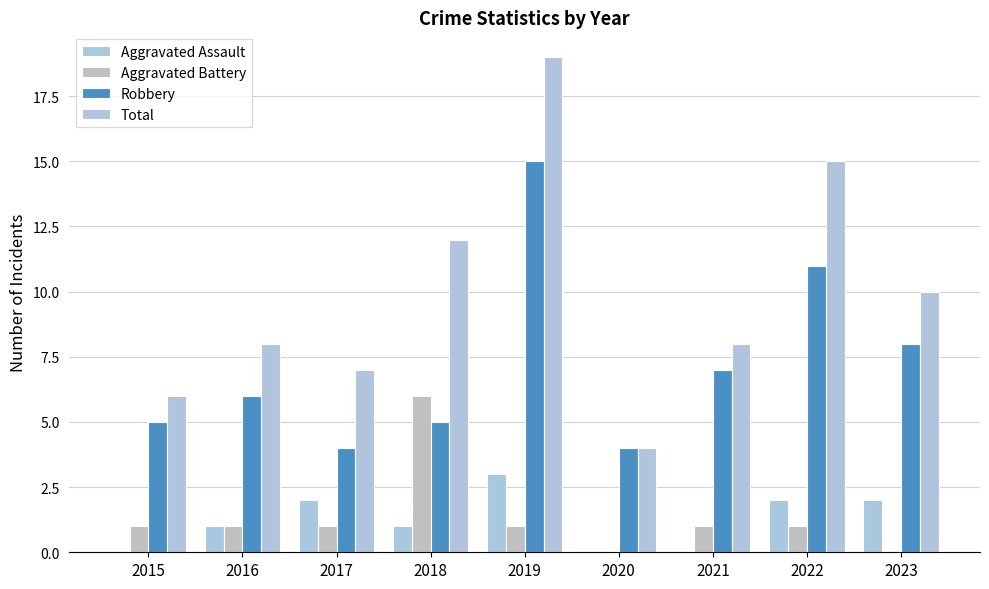

At 2020, list the series in order from smallest to largest.

Aggravated Assault, Aggravated Battery, Robbery, Total